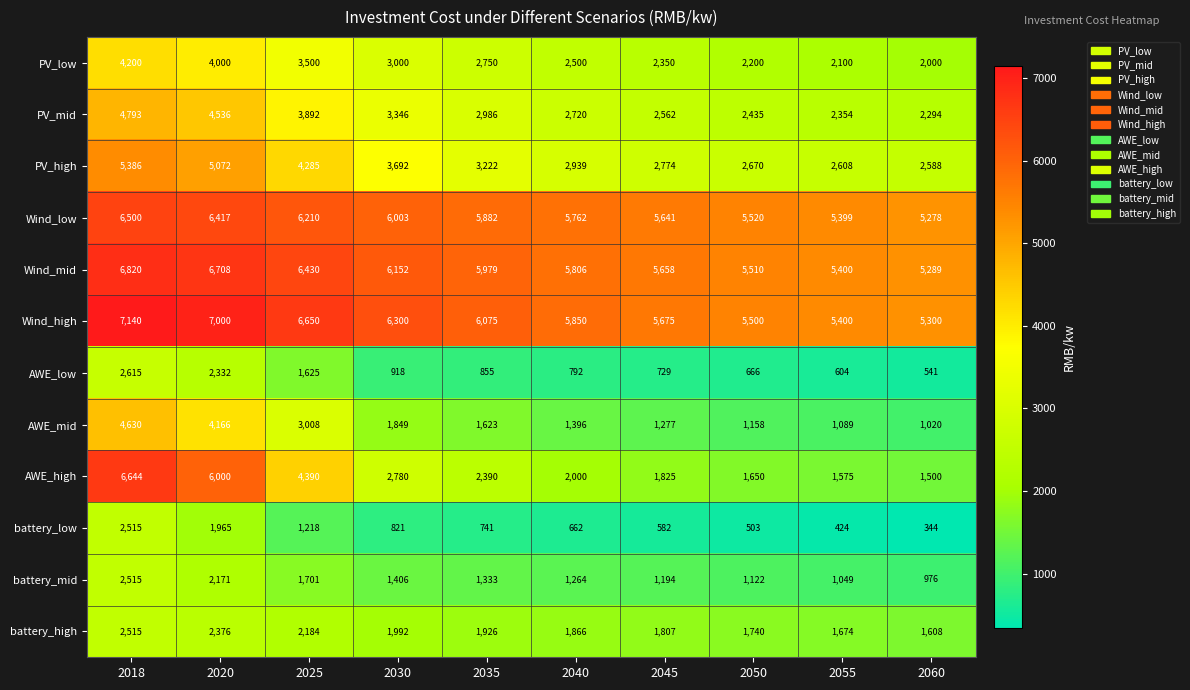

What is the greatest value displayed?

7140